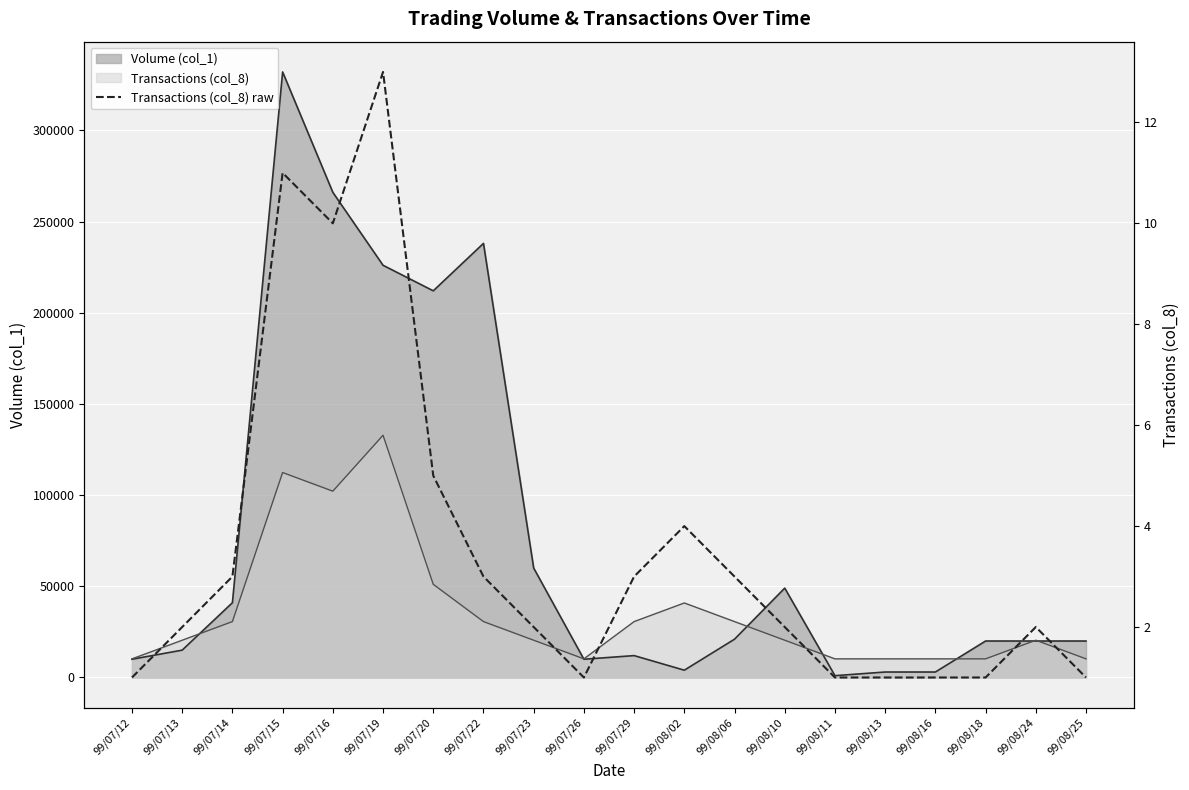

Between 99/07/23 and 99/07/26, which is larger?

99/07/23